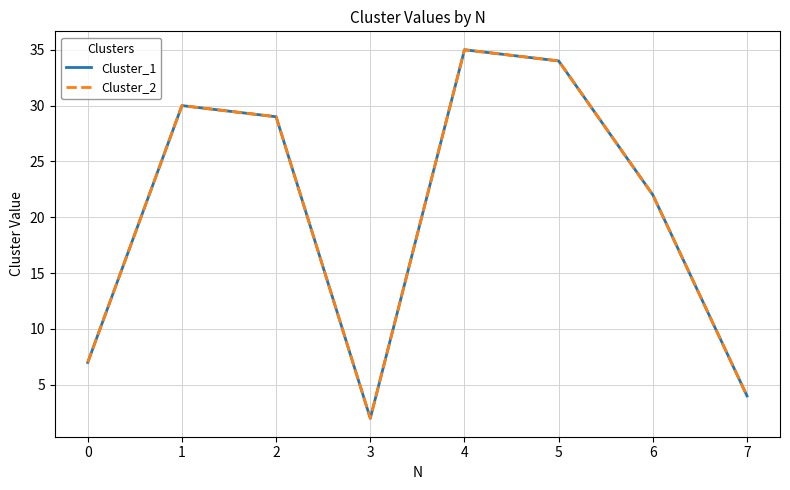

Is this an area chart (filled region under the line)?

No